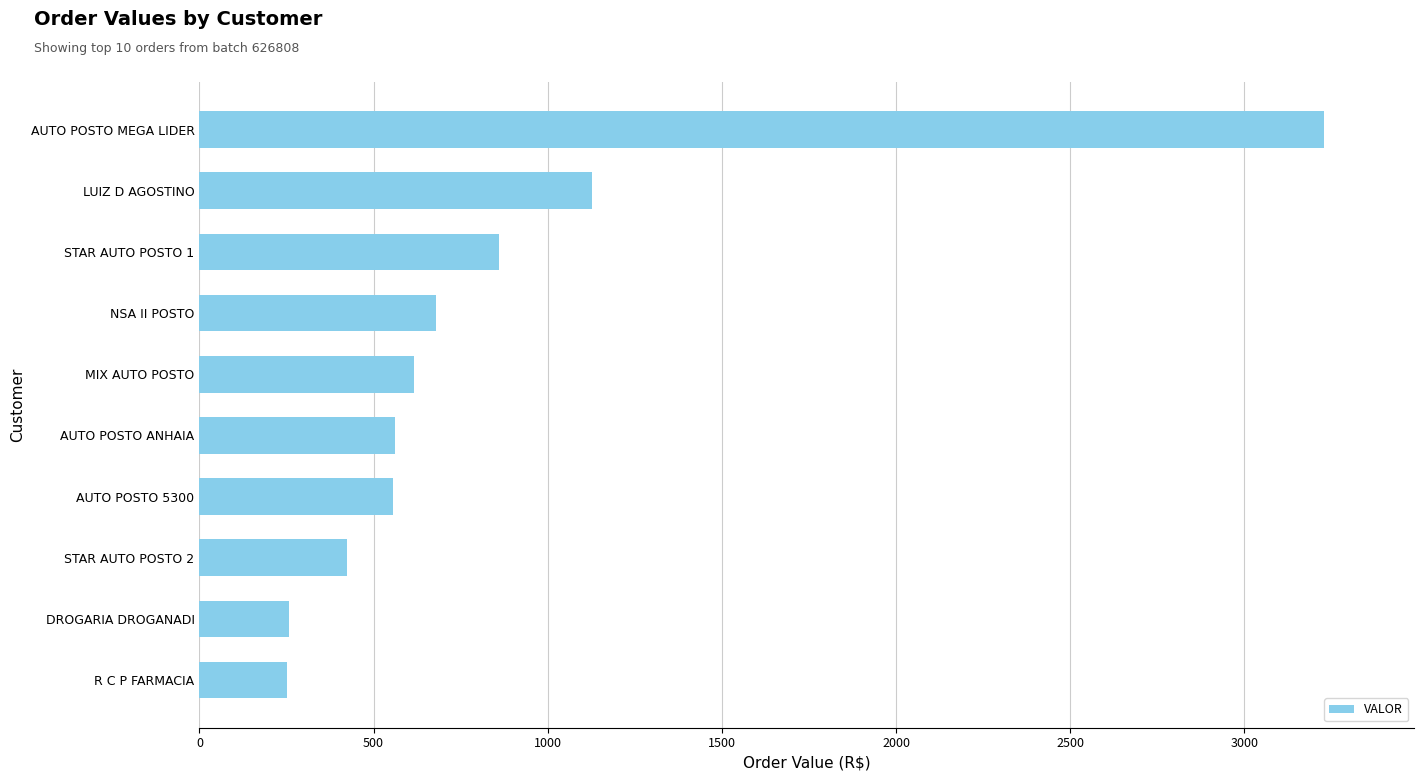

What is the change in value from STAR AUTO POSTO 2 to R C P FARMACIA?

-171.6